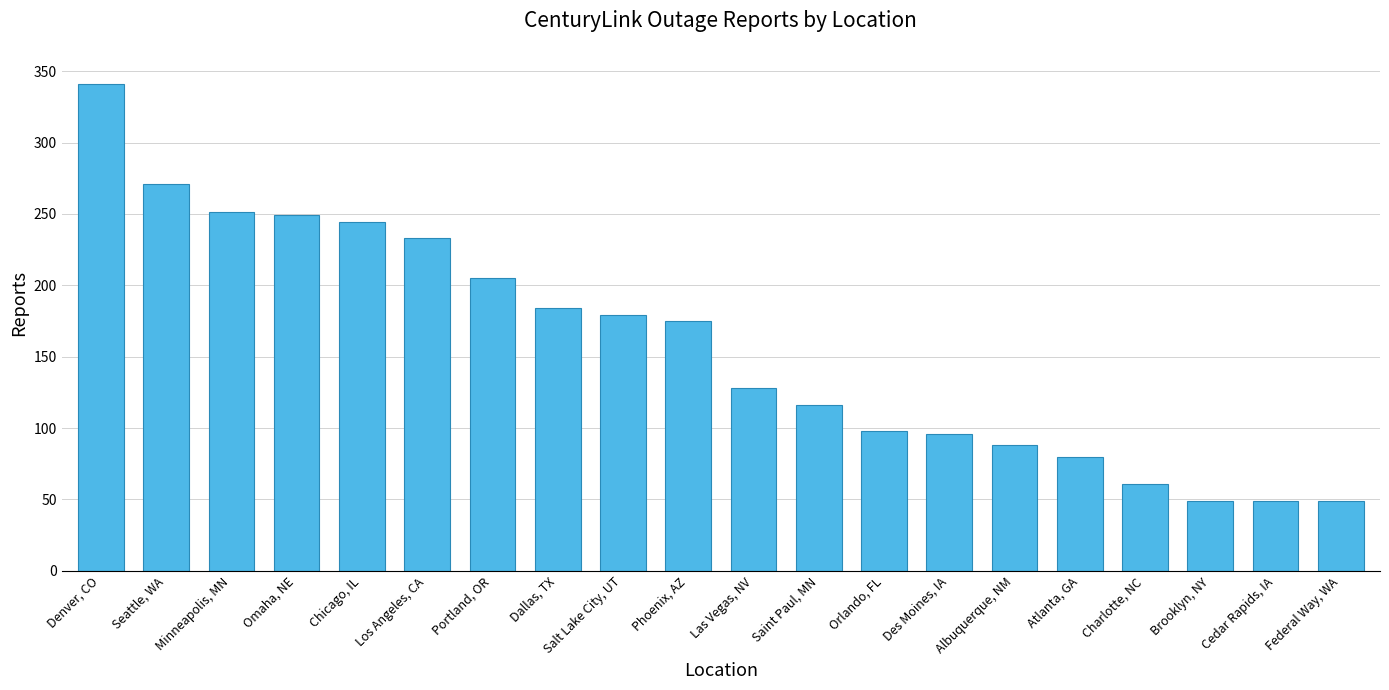

How many categories are shown in the chart?

20